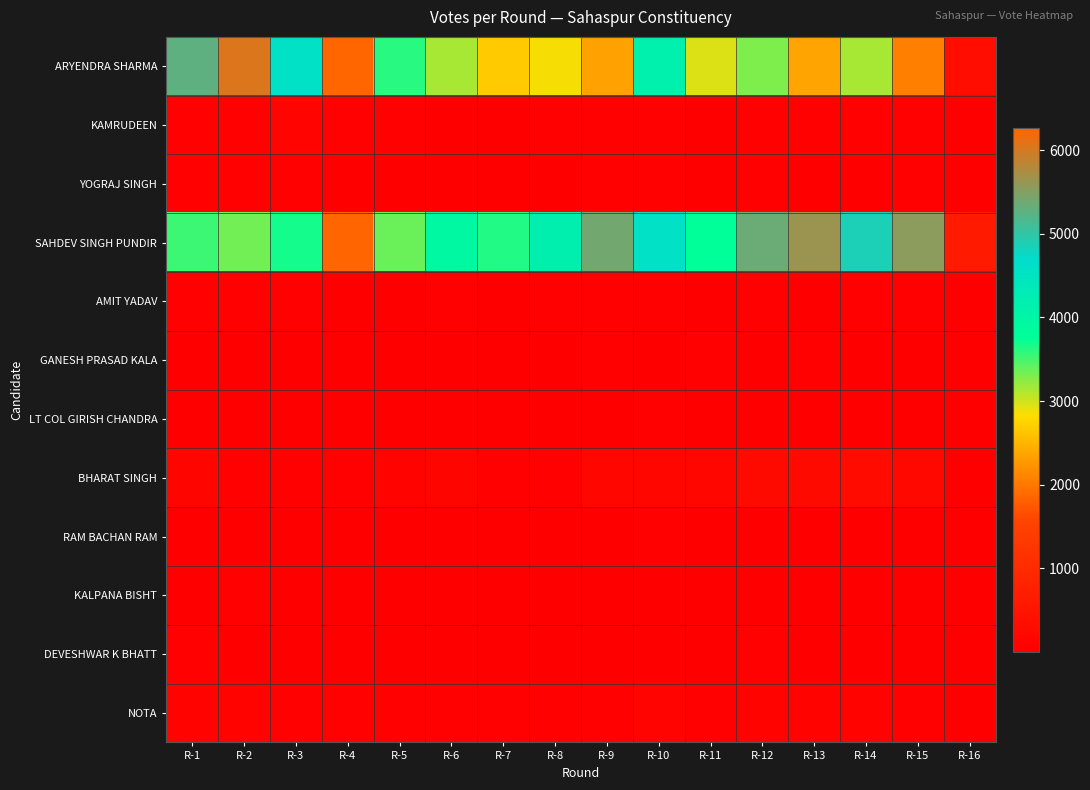

Reading right to left, list all the values displayed in this chart.

ARYENDRA SHARMA: R-16=349	R-15=2064	R-14=3144	R-13=2361	R-12=3291	R-11=2943	R-10=4140	R-9=2349	R-8=2864	R-7=2692	R-6=3136	R-5=3618	R-4=6271	R-3=4567	R-2=6028	R-1=5279
KAMRUDEEN: R-16=3	R-15=35	R-14=40	R-13=54	R-12=46	R-11=21	R-10=48	R-9=27	R-8=44	R-7=20	R-6=20	R-5=31	R-4=38	R-3=117	R-2=40	R-1=47
YOGRAJ SINGH: R-16=4	R-15=58	R-14=22	R-13=19	R-12=42	R-11=18	R-10=39	R-9=31	R-8=18	R-7=21	R-6=18	R-5=17	R-4=12	R-3=41	R-2=33	R-1=30
SAHDEV SINGH PUNDIR: R-16=633	R-15=5560	R-14=4867	R-13=5656	R-12=5345	R-11=3757	R-10=4563	R-9=5399	R-8=4188	R-7=3648	R-6=3924	R-5=3360	R-4=1859	R-3=3682	R-2=3356	R-1=3543
AMIT YADAV: R-16=2	R-15=36	R-14=36	R-13=25	R-12=37	R-11=21	R-10=47	R-9=28	R-8=40	R-7=17	R-6=33	R-5=24	R-4=19	R-3=58	R-2=32	R-1=44
GANESH PRASAD KALA: R-16=1	R-15=14	R-14=22	R-13=53	R-12=16	R-11=47	R-10=25	R-9=26	R-8=22	R-7=11	R-6=7	R-5=19	R-4=21	R-3=11	R-2=23	R-1=21
LT COL GIRISH CHANDRA: R-16=1	R-15=11	R-14=10	R-13=10	R-12=10	R-11=6	R-10=45	R-9=15	R-8=9	R-7=9	R-6=8	R-5=12	R-4=5	R-3=11	R-2=13	R-1=11
BHARAT SINGH: R-16=22	R-15=207	R-14=272	R-13=266	R-12=267	R-11=178	R-10=173	R-9=150	R-8=65	R-7=72	R-6=141	R-5=89	R-4=54	R-3=59	R-2=66	R-1=130
RAM BACHAN RAM: R-16=1	R-15=16	R-14=15	R-13=18	R-12=23	R-11=12	R-10=27	R-9=19	R-8=17	R-7=23	R-6=8	R-5=16	R-4=11	R-3=23	R-2=24	R-1=22
KALPANA BISHT: R-16=2	R-15=12	R-14=21	R-13=13	R-12=11	R-11=4	R-10=19	R-9=7	R-8=6	R-7=5	R-6=10	R-5=14	R-4=7	R-3=11	R-2=50	R-1=18
DEVESHWAR K BHATT: R-16=2	R-15=8	R-14=24	R-13=18	R-12=31	R-11=11	R-10=17	R-9=17	R-8=11	R-7=13	R-6=14	R-5=9	R-4=13	R-3=18	R-2=22	R-1=27
NOTA: R-16=8	R-15=73	R-14=85	R-13=94	R-12=83	R-11=54	R-10=115	R-9=73	R-8=58	R-7=48	R-6=39	R-5=51	R-4=59	R-3=74	R-2=86	R-1=91